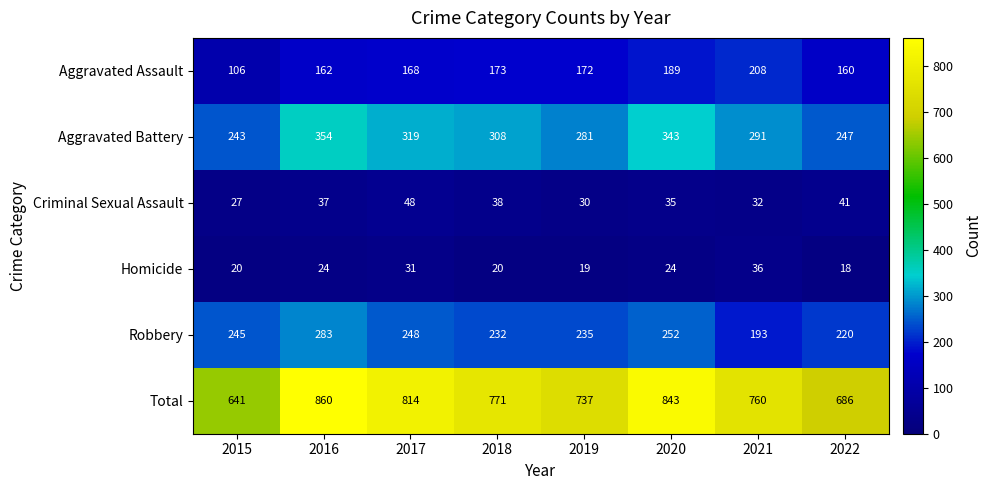

At which category is the sum across all series the highest?

2016